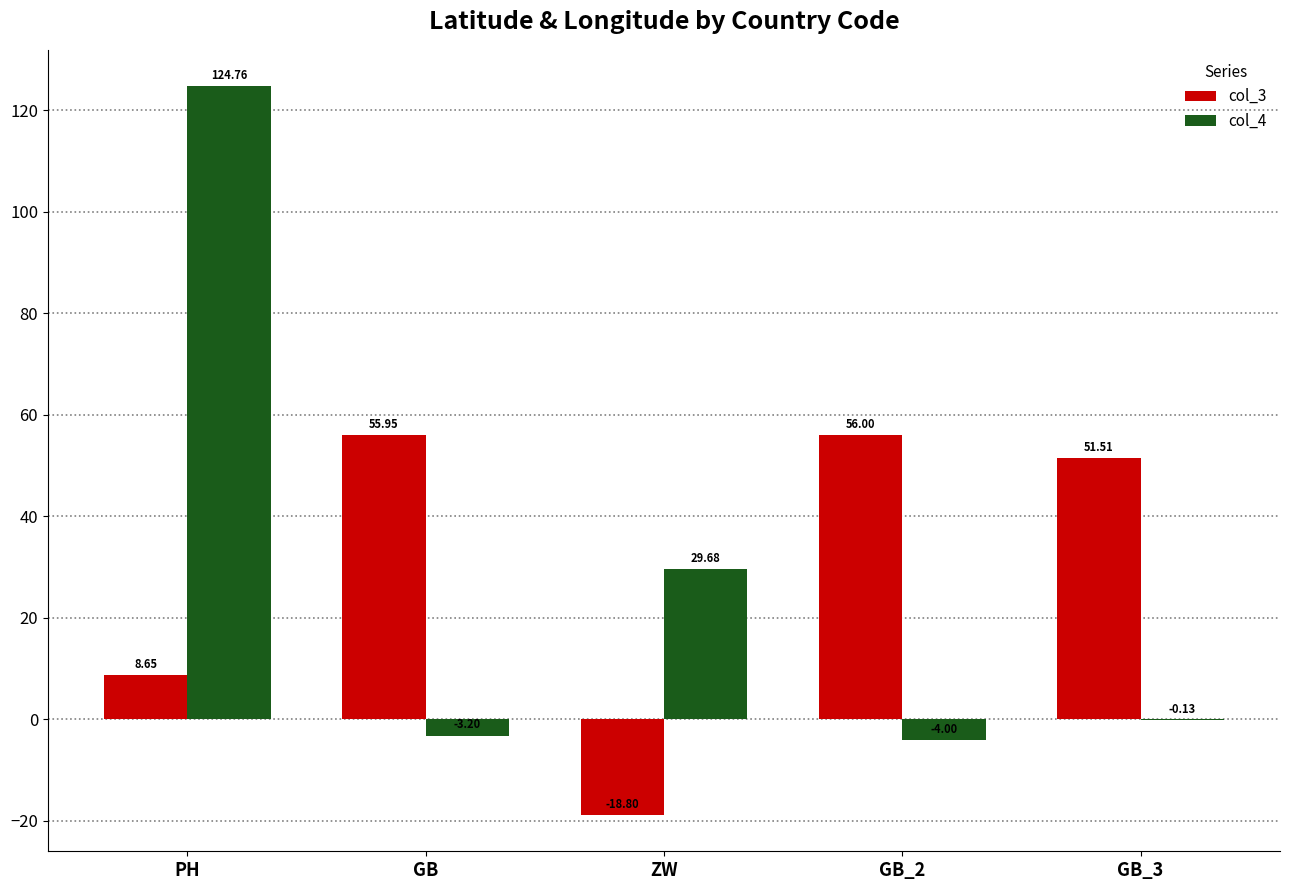

What is the maximum value for col_3?

56.0